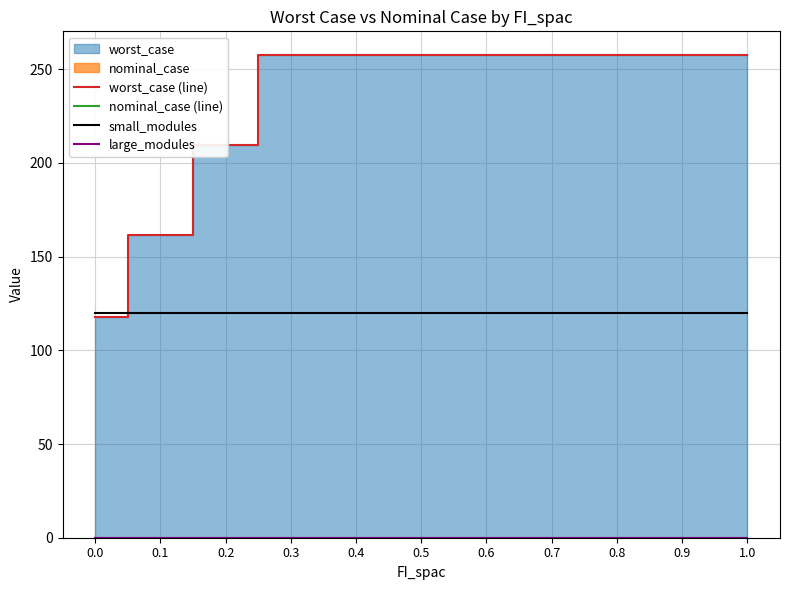

What position from the left is 0.4?

5